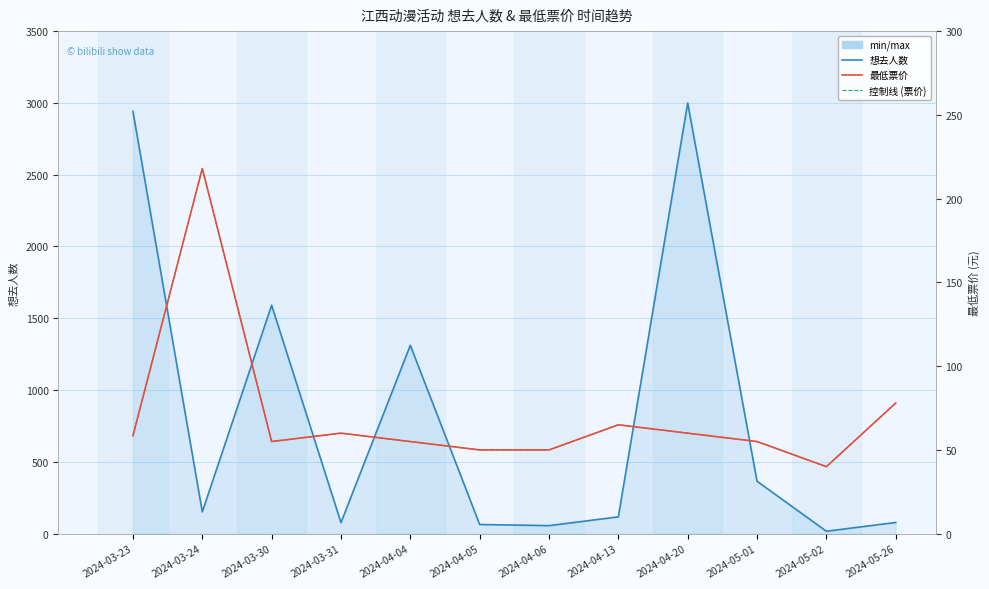

True or false: 最低票价 has a value of 21.9 at 2024-03-23.

False